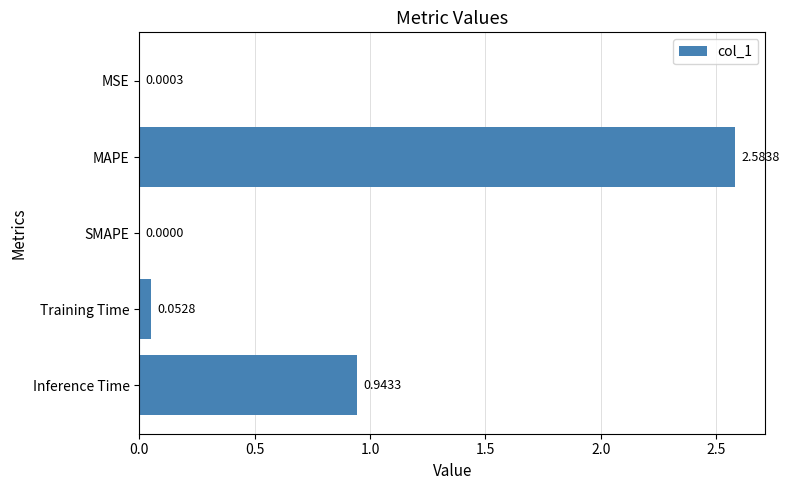

What is the change in value from MAPE to SMAPE?

-2.6